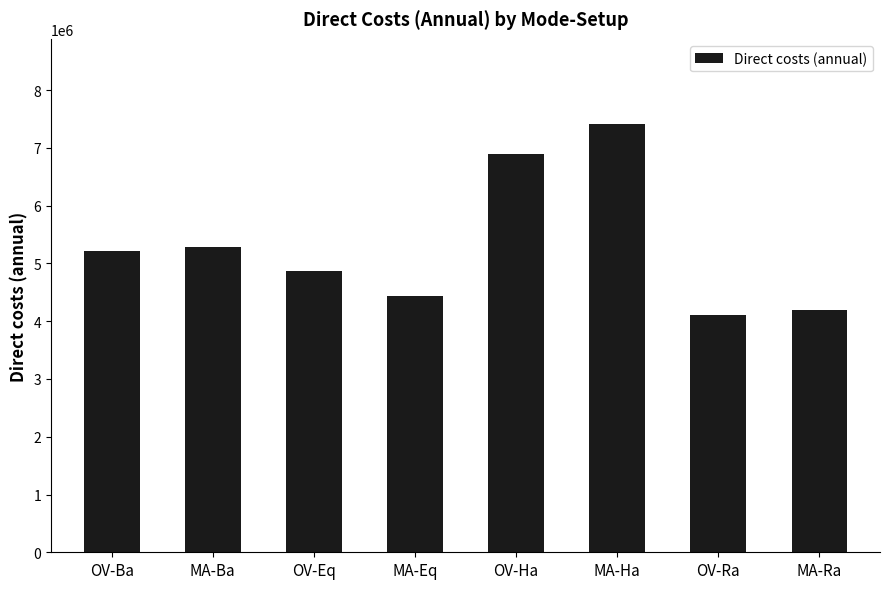

List the labels in order of value, largest first.

MA-Ha, OV-Ha, MA-Ba, OV-Ba, OV-Eq, MA-Eq, MA-Ra, OV-Ra